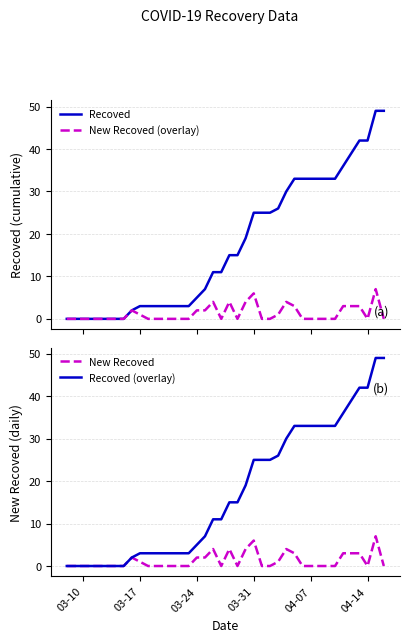

How many distinct data groups are displayed?

4